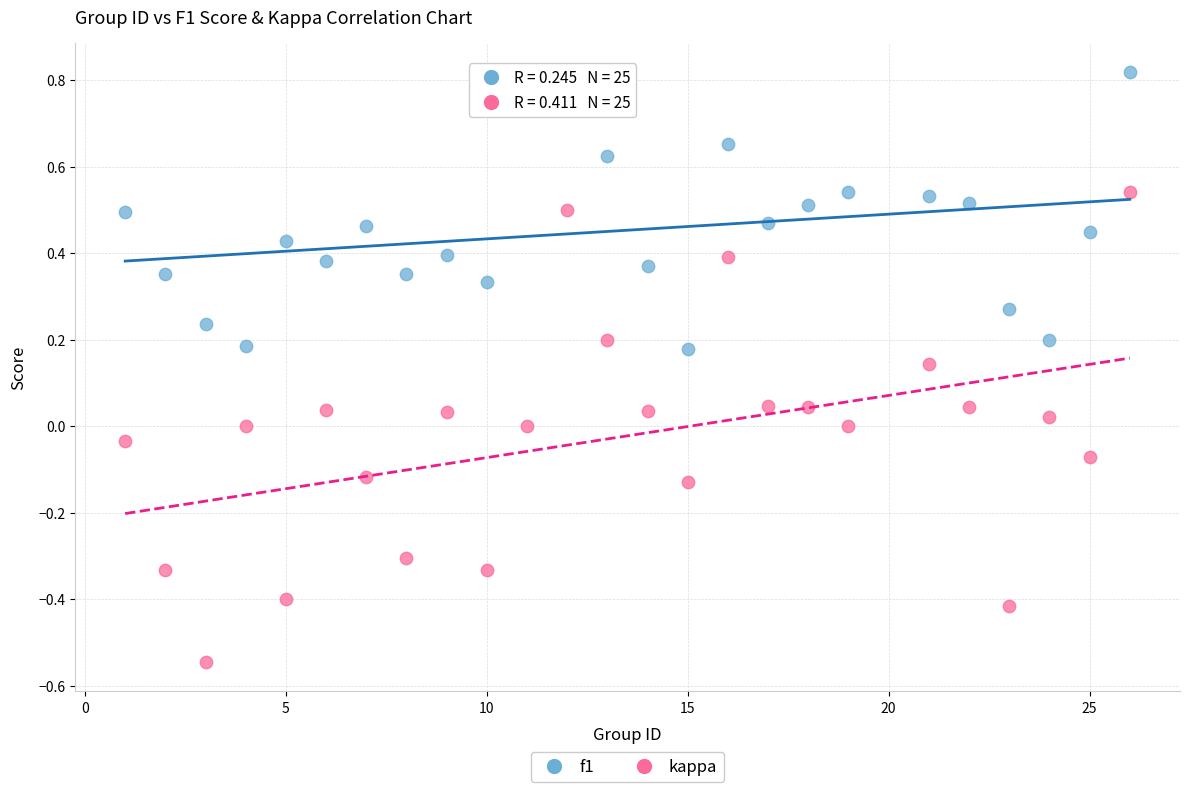

Which series has the widest spread of Y values?

kappa